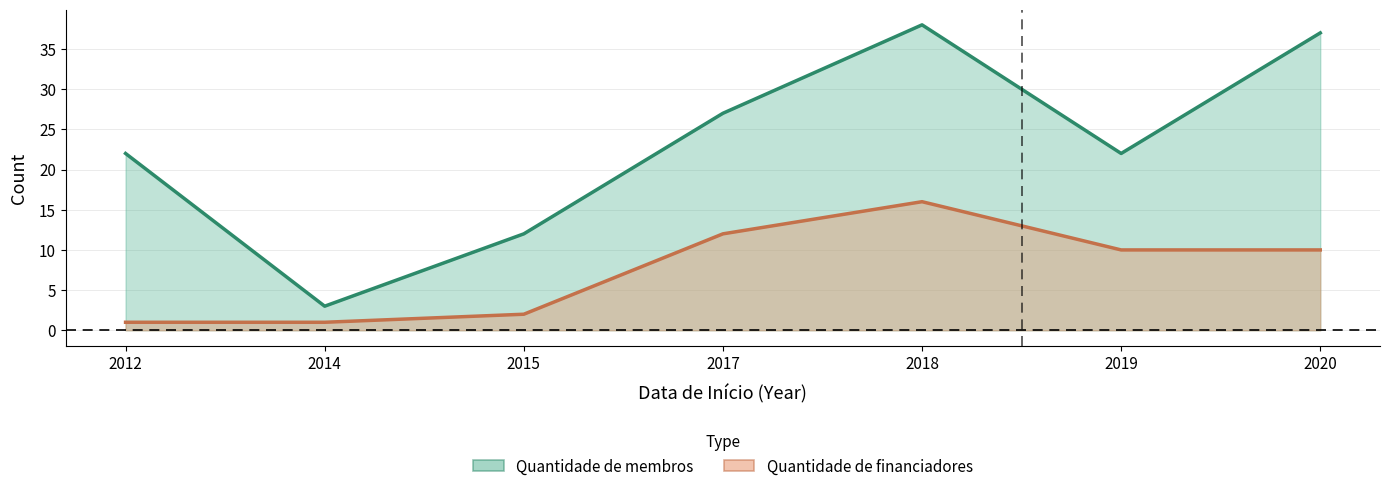

What are all the series names shown in the legend?

Quantidade de membros, Quantidade de financiadores